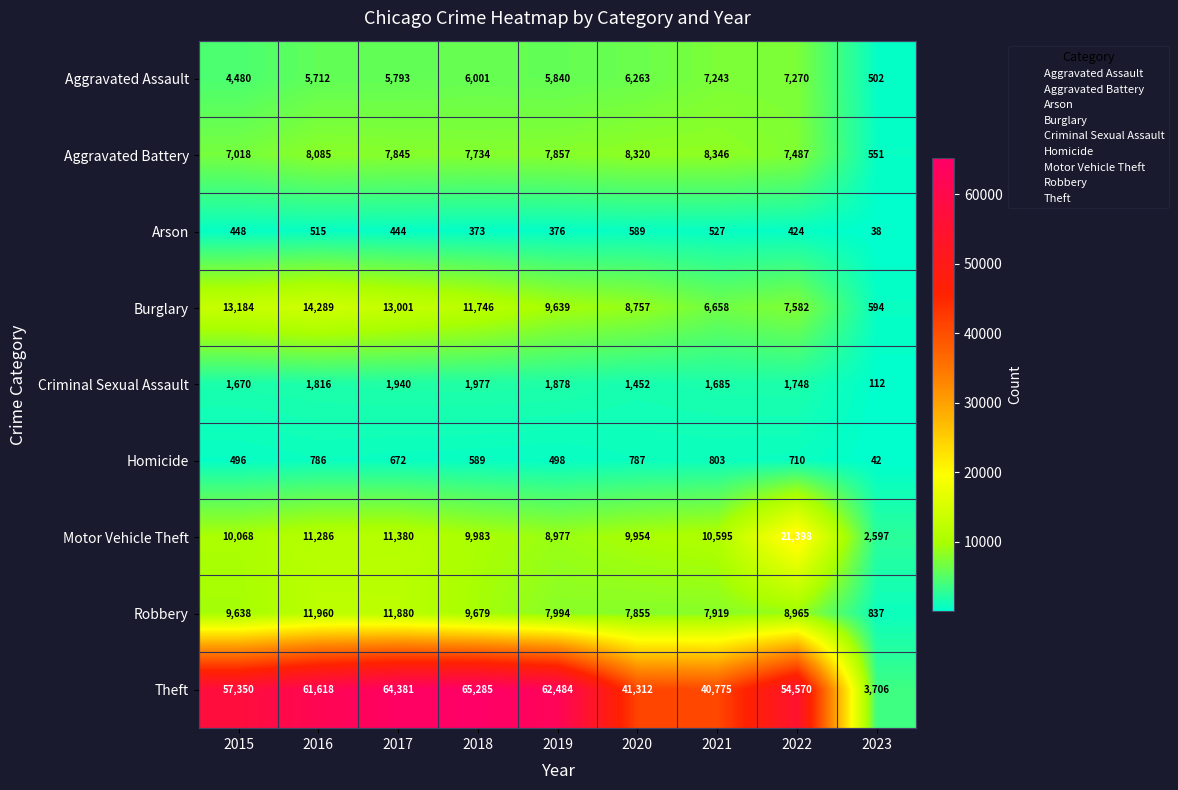

Which category has the highest value in the Motor Vehicle Theft series?

2022